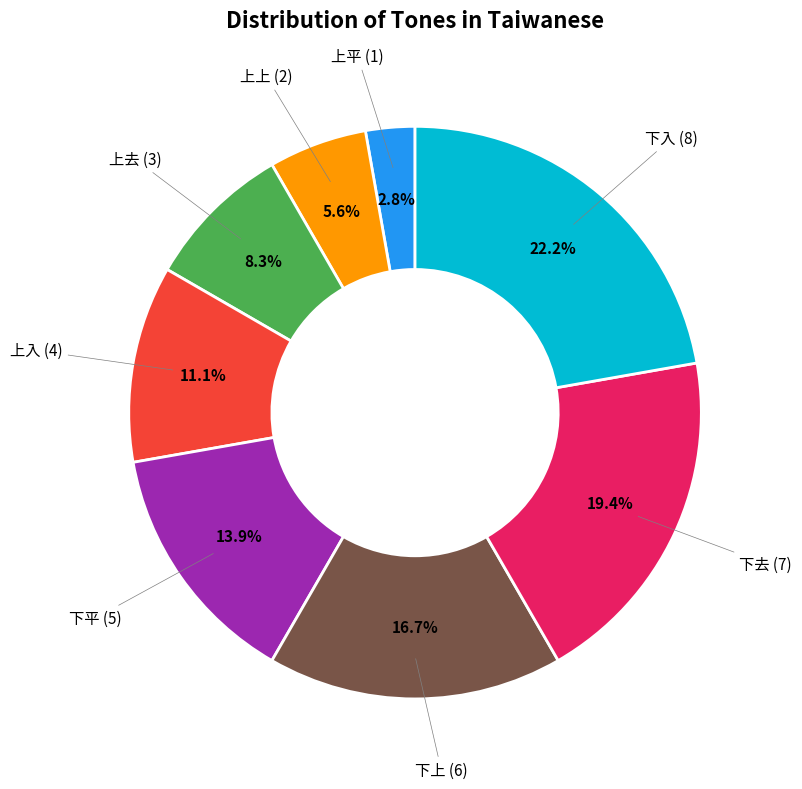

Does any single category account for the majority?

No